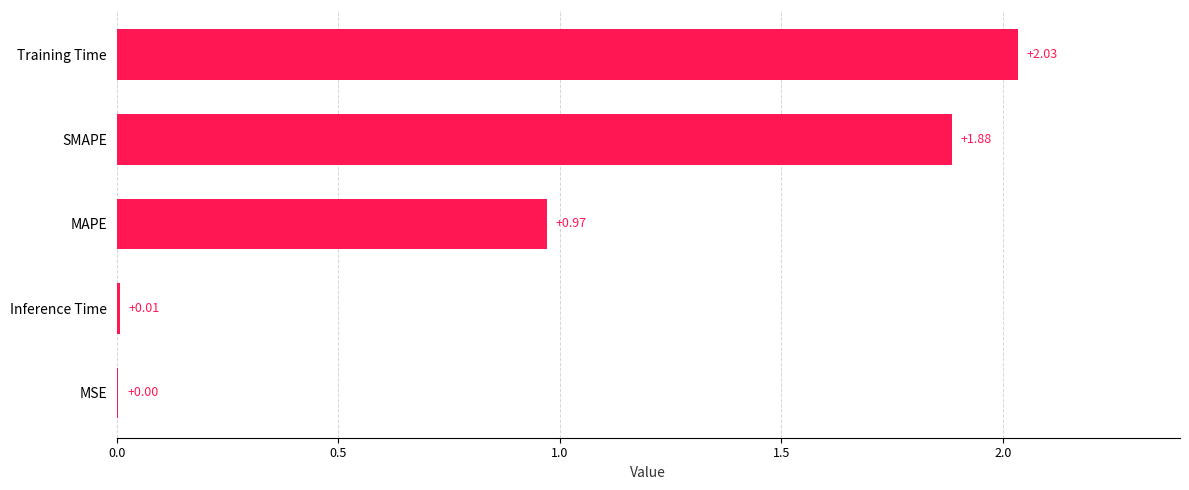

At which label is the value closest to 1?

MAPE